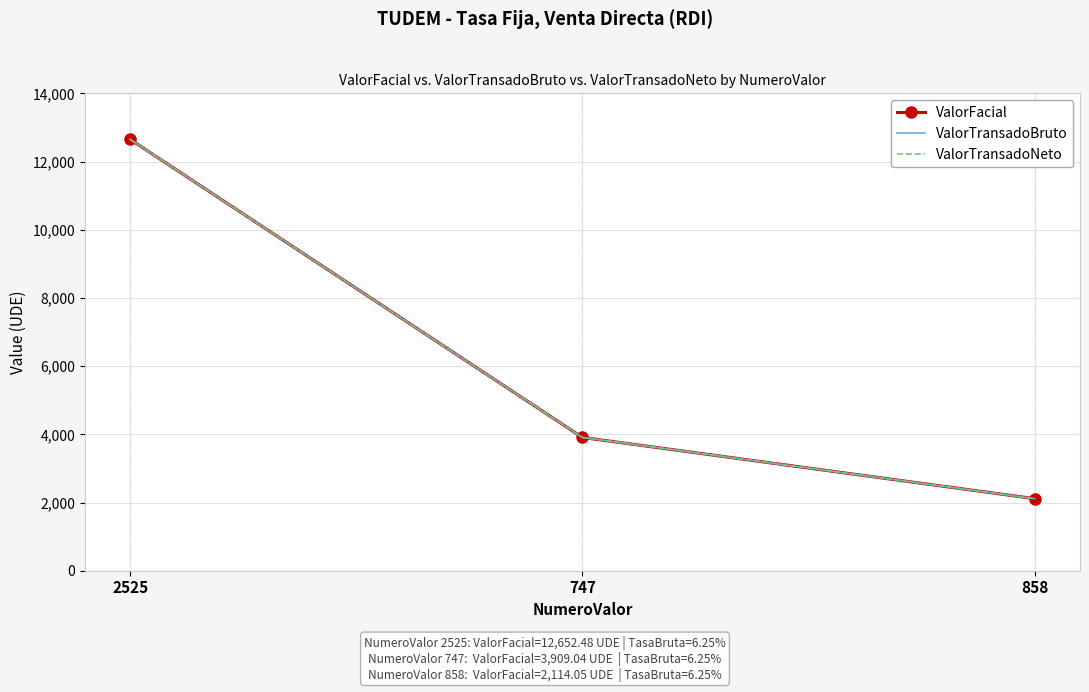

Reading right to left, list all the values displayed in this chart.

ValorFacial: 858=2114.1	747=3909.0	2525=12652.5
ValorTransadoBruto: 858=2114.1	747=3909.0	2525=12652.5
ValorTransadoNeto: 858=2114.1	747=3909.0	2525=12652.5